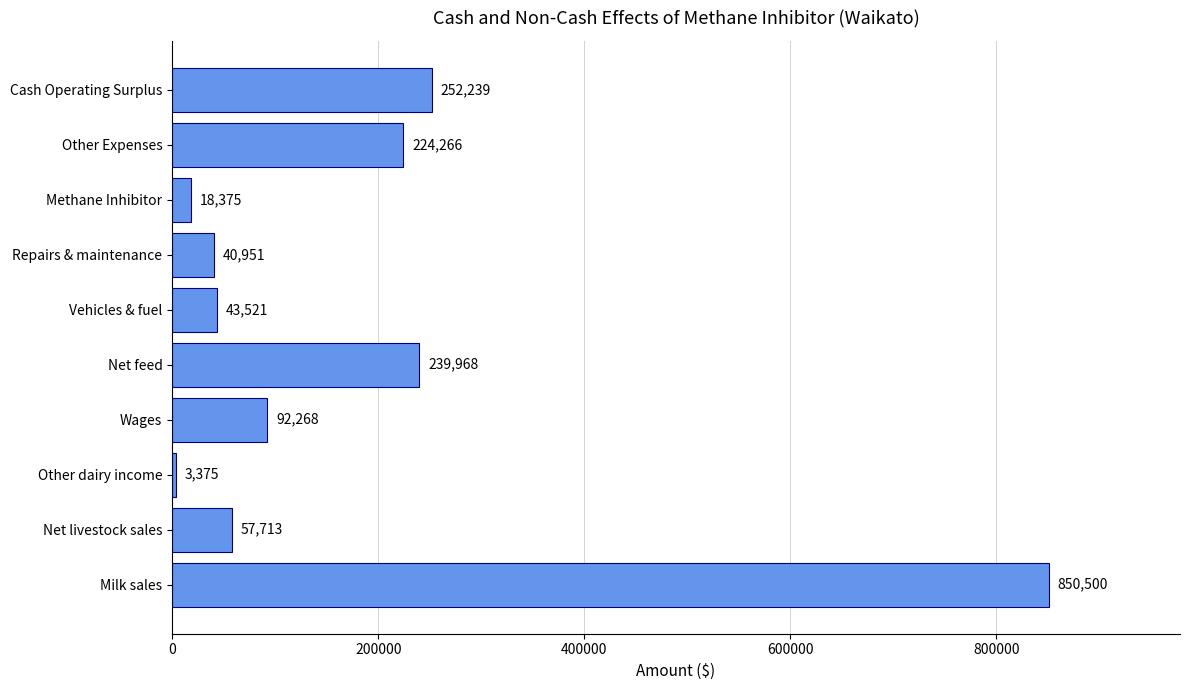

Where is the data nearest to the value 426937?

Cash Operating Surplus